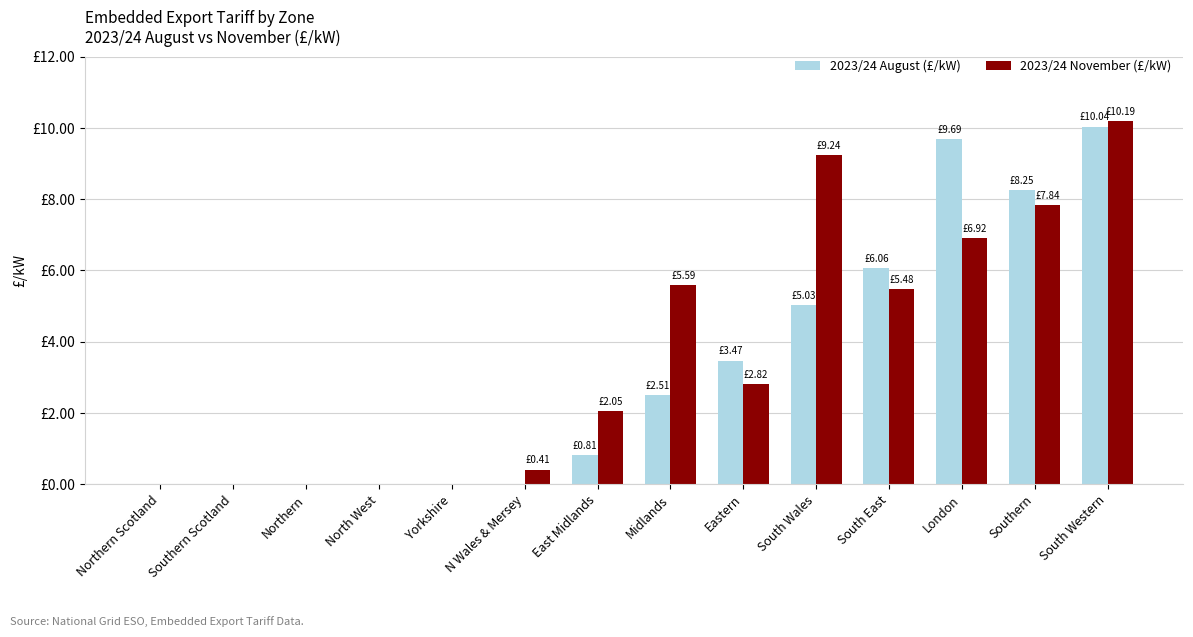

What are all the series names shown in the legend?

2023/24 August (£/kW), 2023/24 November (£/kW)